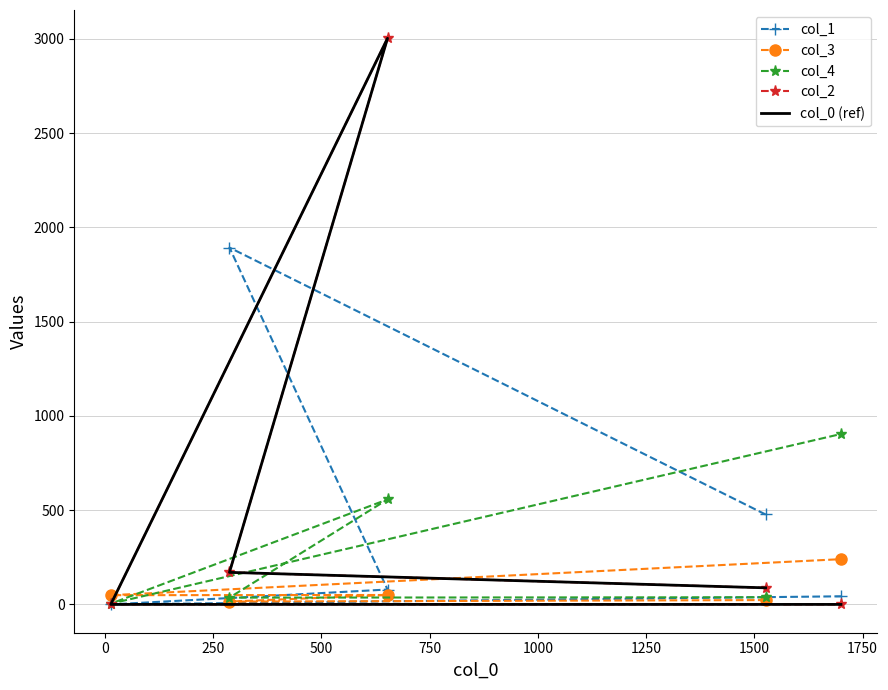

True or false: col_2 and col_0 (ref) intersect in this chart.

False